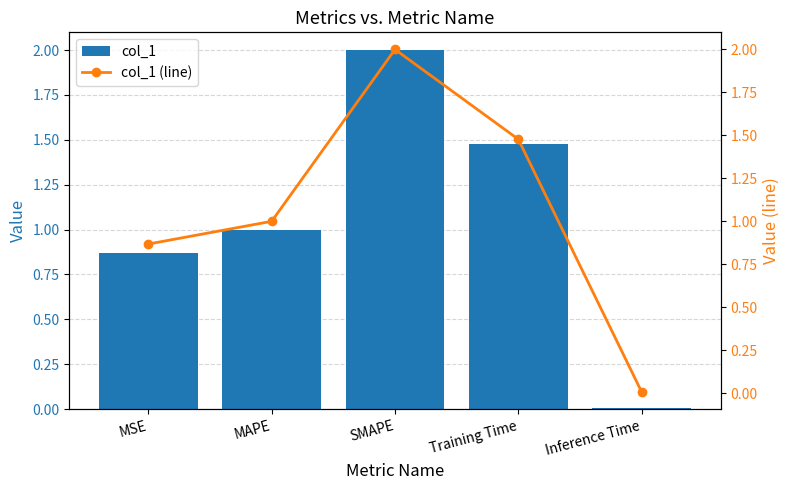

At which label is col_1 (line) closest to 1?

MAPE